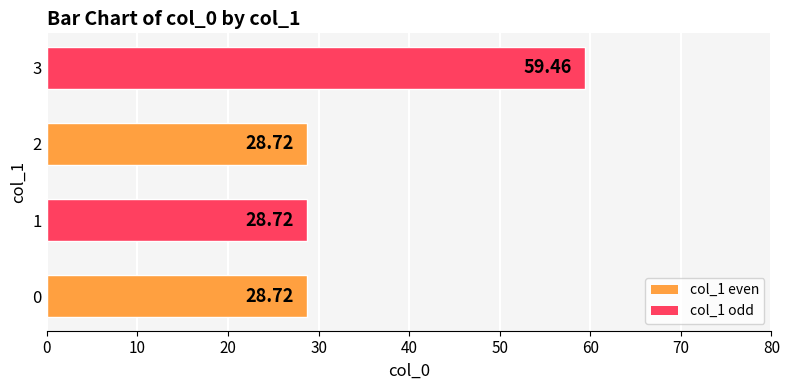

Which has a higher value, 1 or 3?

3